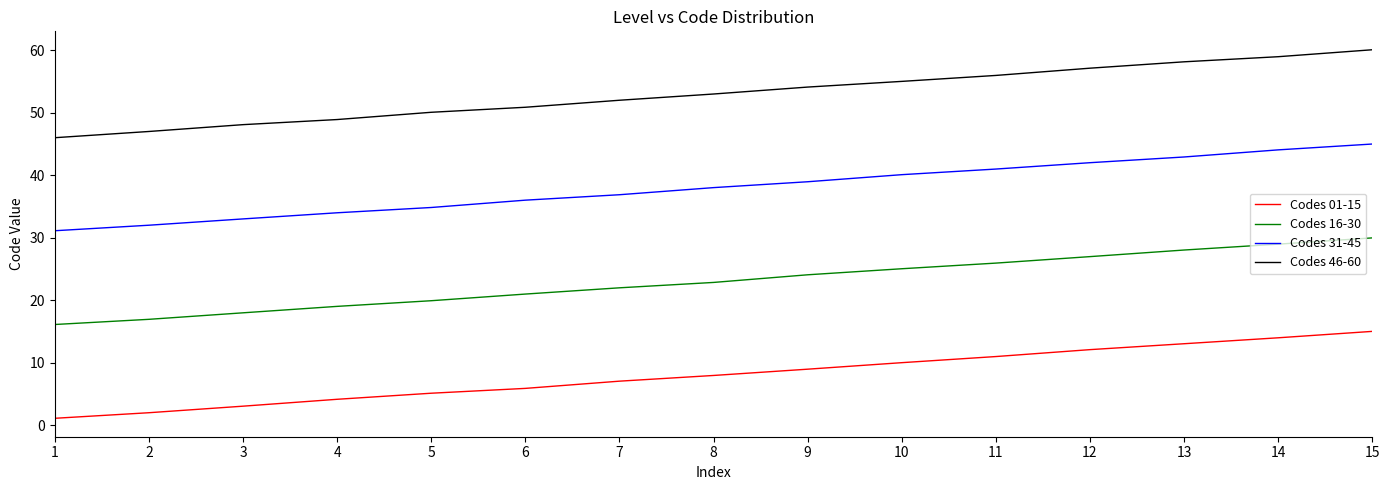

Which series changed the most between 11 and 14?

Codes 31-45